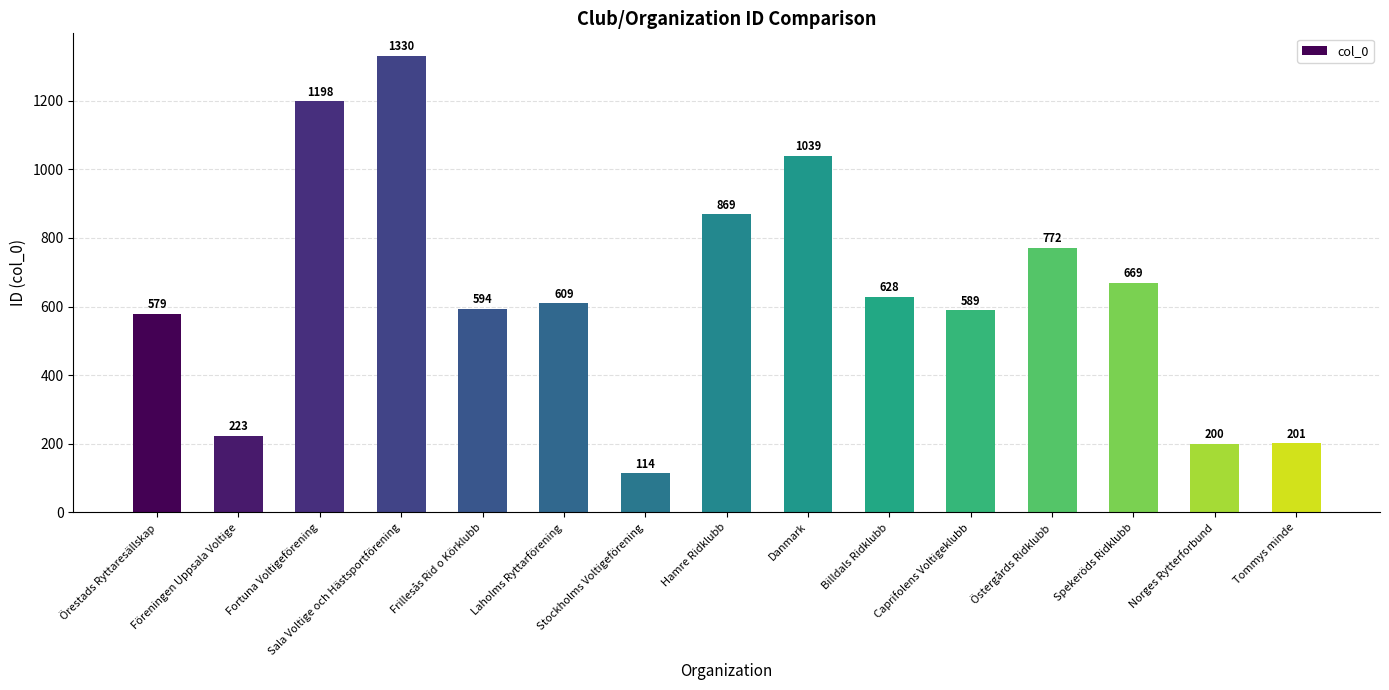

What is the label of the 14th bar from the right?

Föreningen Uppsala Voltige